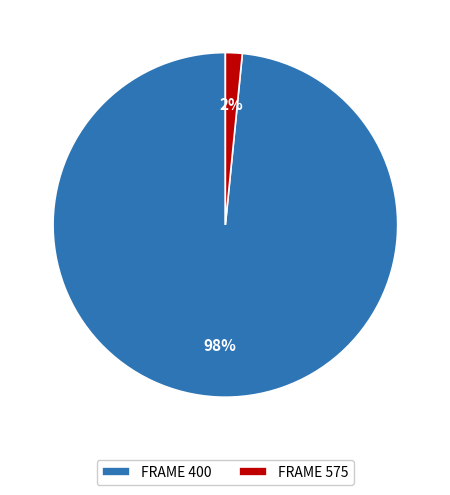

To the nearest percent, what portion does FRAME 575 represent?

2%